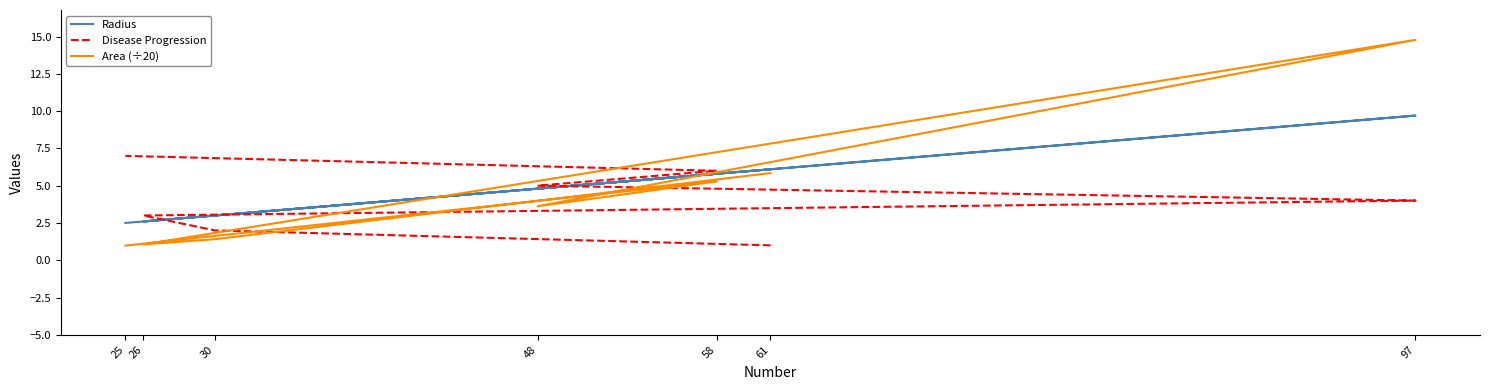

How many Disease Progression values are between 2 and 6?

5